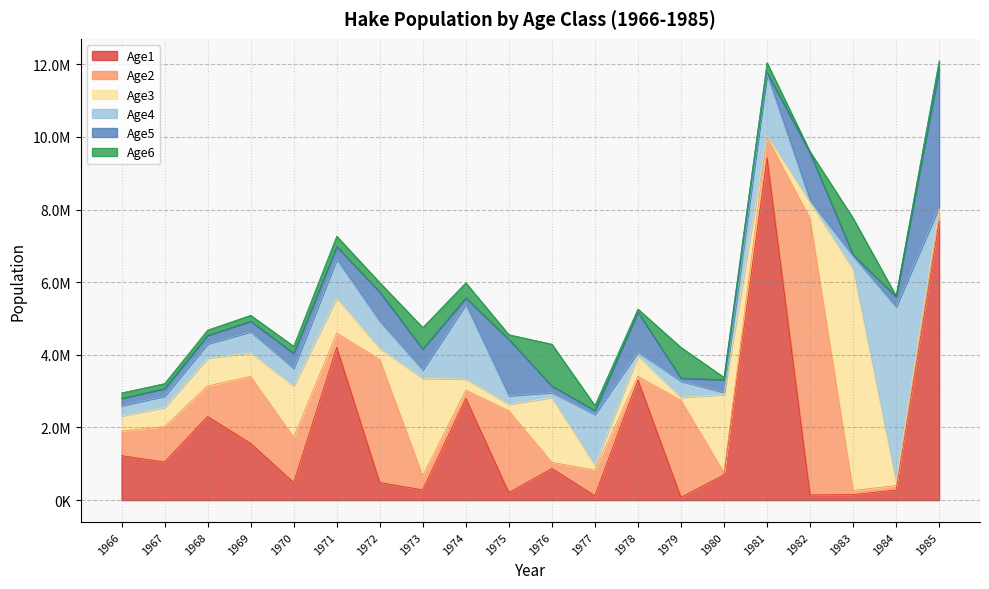

Reading right to left, extract all data points from this chart.

Age1: 1985=7679600.0	1984=278847.0	1983=150643.0	1982=142441.0	1981=9428950.0	1980=698144.0	1979=77451.4	1978=3312270.0	1977=121027.0	1976=873420.0	1975=207591.0	1974=2802530.0	1973=282839.0	1972=483301.0	1971=4210810.0	1970=484872.0	1969=1561500.0	1968=2305650.0	1967=1049010.0	1966=1224750.0
Age2: 1985=225538.0	1984=121729.0	1983=115138.0	1982=7614950.0	1981=563211.0	1980=62617.6	1979=2675220.0	1978=97804.0	1977=705376.0	1976=167222.0	1975=2254130.0	1974=227136.0	1973=388890.0	1972=3390910.0	1971=388935.0	1970=1244690.0	1969=1844400.0	1968=842273.0	1967=977870.0	1966=676794.0
Age3: 1985=97623.6	1984=92153.2	1983=6095660.0	1982=449422.0	1981=49922.4	1980=2142390.0	1979=78169.9	1978=564335.0	1977=133315.0	1976=1783860.0	1975=178838.0	1974=305489.0	1973=2678970.0	1972=307029.0	1971=968086.0	1970=1416270.0	1969=654622.0	1968=763153.0	1967=523832.0	1966=418535.0
Age4: 1985=73179.3	1984=4828020.0	1983=355772.0	1982=39286.6	1981=1687410.0	1980=61915.4	1979=445938.0	1978=105457.0	1977=1400430.0	1976=138686.0	1975=234733.0	1974=2055190.0	1973=237787.0	1972=746424.0	1971=1061480.0	1970=482899.0	1969=575466.0	1968=395069.0	1967=313865.0	1966=281088.0
Age5: 1985=3804320.0	1984=279494.0	1983=30829.2	1982=1313470.0	1981=48310.3	1980=350165.0	1979=82595.2	1978=1097990.0	1977=107560.0	1976=179154.0	1975=1549180.0	1974=179088.0	1973=569186.0	1972=803349.0	1971=351474.0	1970=411452.0	1969=291003.0	1968=230395.0	1967=205712.0	1966=199128.0
Age6: 1985=217492.0	1984=23862.2	1983=1015870.0	1982=36943.4	1981=268000.0	1980=63953.9	1979=845997.0	1978=83063.7	1977=136399.0	1976=1151520.0	1975=130778.0	1974=414012.0	1973=595293.0	1972=258476.0	1971=286644.0	1970=196147.0	1969=162005.0	1968=145045.0	1967=138447.0	1966=151712.0